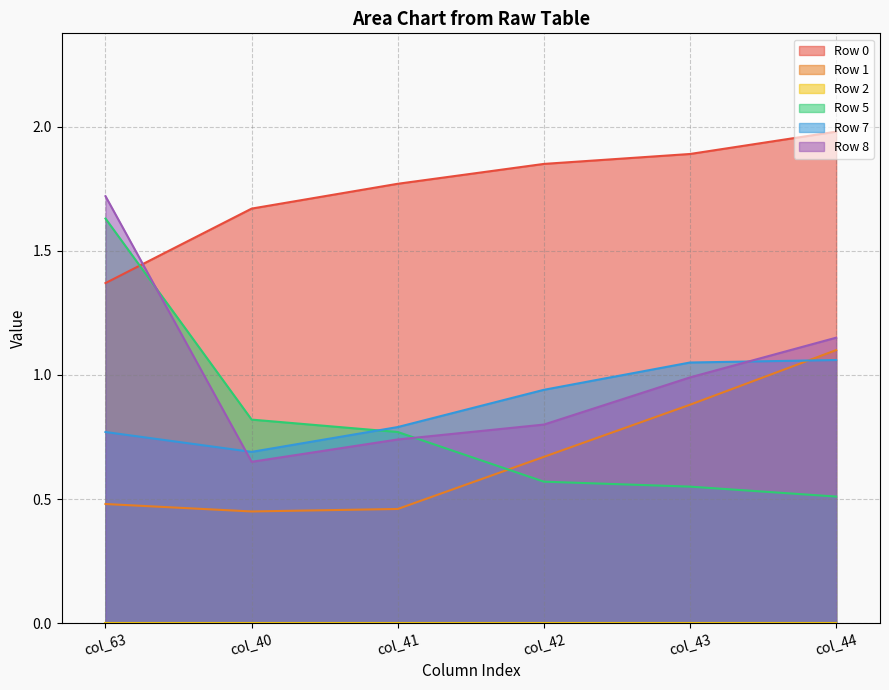

At which label is Row 1 closest to 0?

col_40